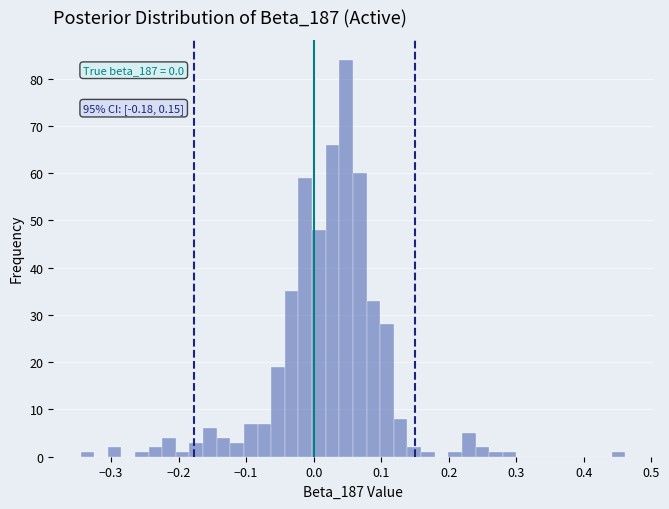

Around what value on the x-axis is the tallest bar? Give the approximate position of its centre, as read against the axis.

0.05